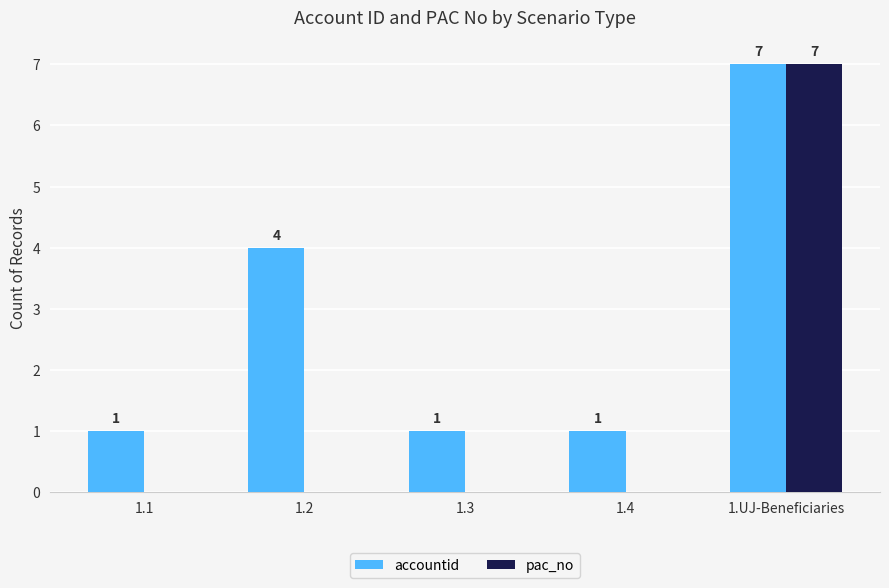

What is the total value across all series at 1.4?

1